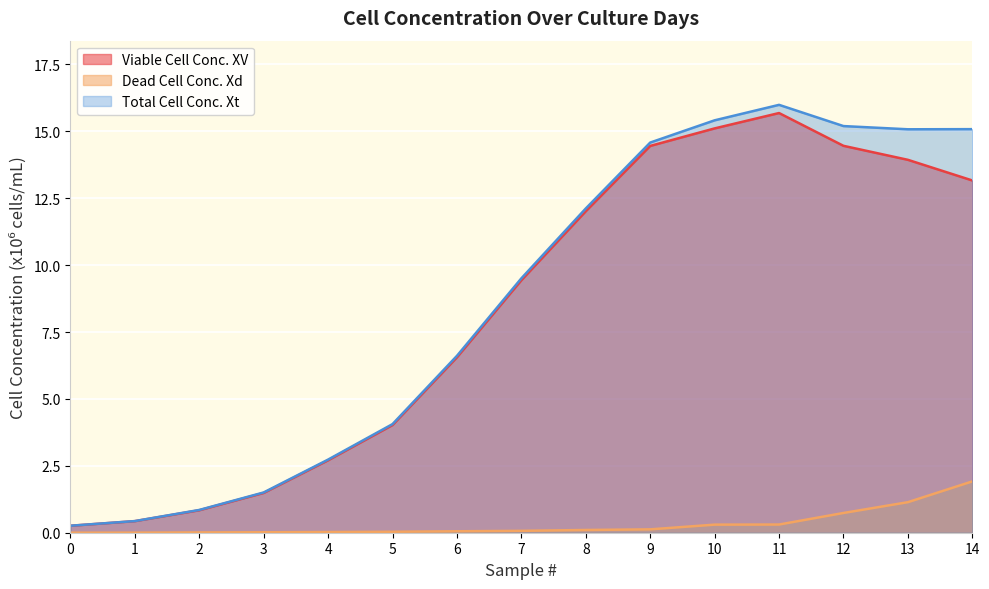

True or false: Dead Cell Conc. Xd and Viable Cell Conc. XV intersect in this chart.

False